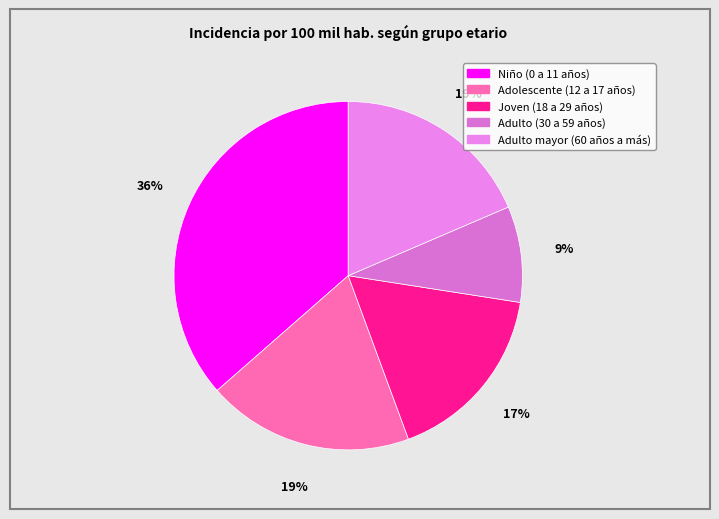

Does Adulto (30 a 59 años) account for over 50% of the chart?

No